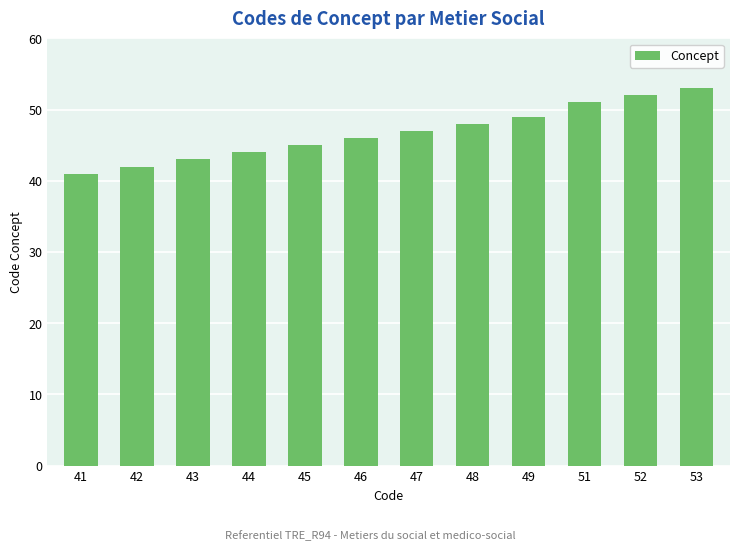

Between 43 and 49, which is larger?

49